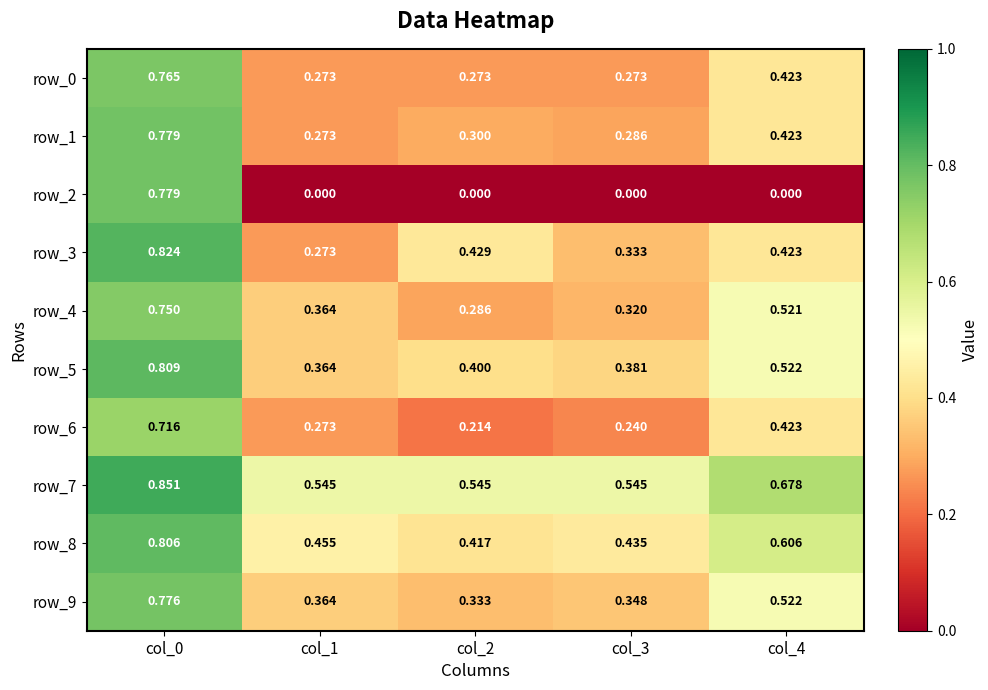

Count the number of data series in this chart.

10